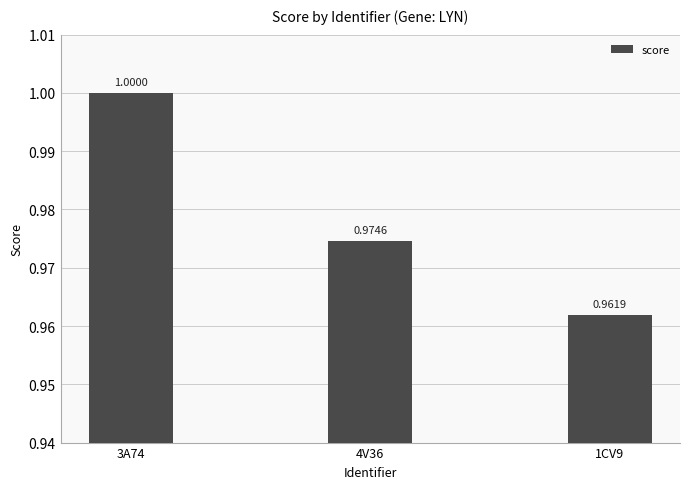

Reading left to right, what are all the values shown in this chart?

1.0	1.0	1.0